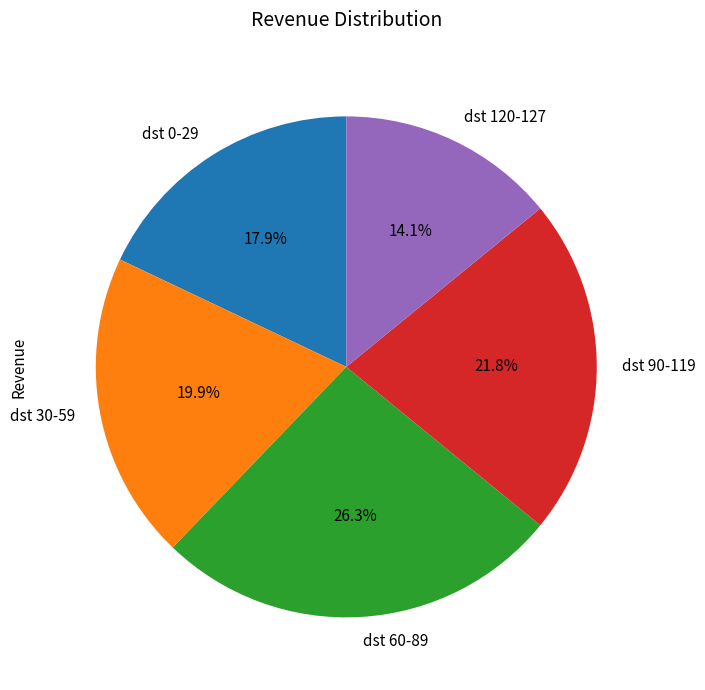

What percentage do dst 90-119 and dst 60-89 together represent?

48.1%